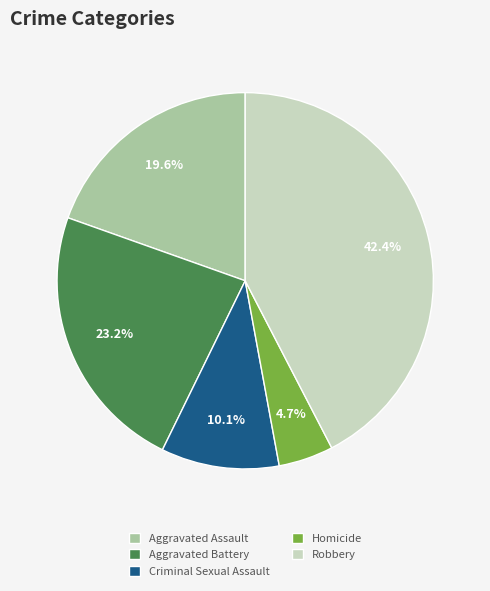

Approximately how many times larger is the value at Robbery compared to Homicide?

9.0